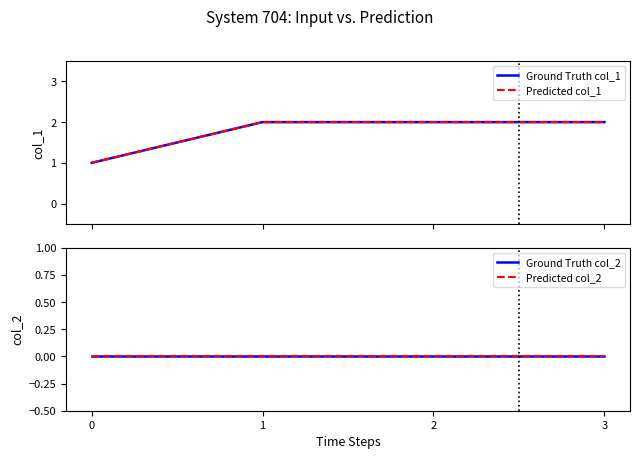

What are all the series names shown in the legend?

Ground Truth col_1, Predicted col_1, Ground Truth col_2, Predicted col_2